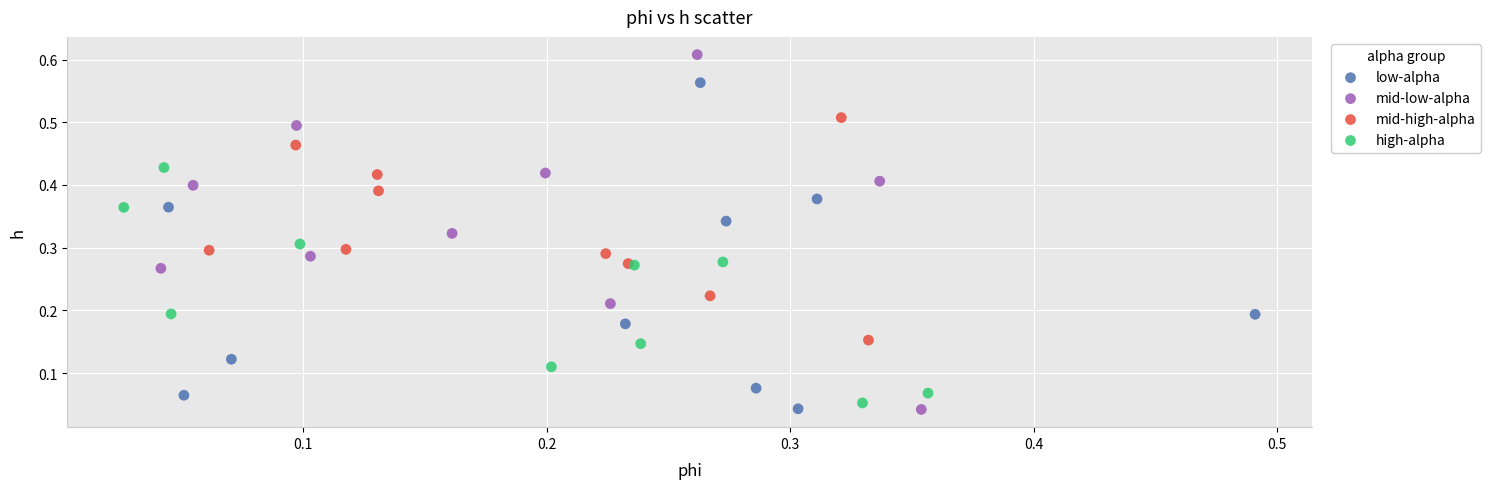

Which series has the largest Y range (max minus min)?

mid-low-alpha